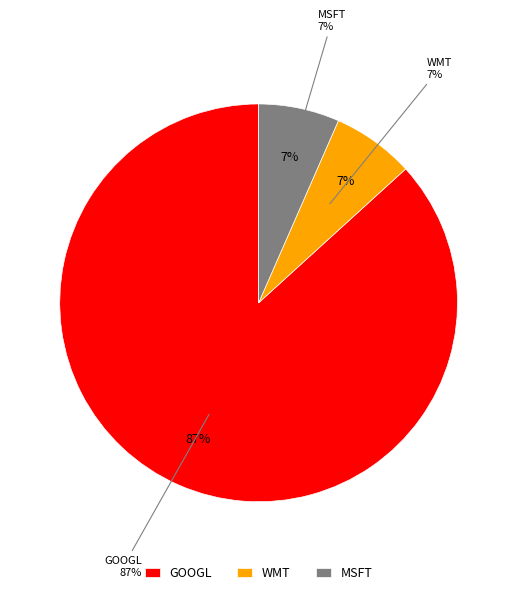

To the nearest percent, what percentage of the pie is MSFT?

7%